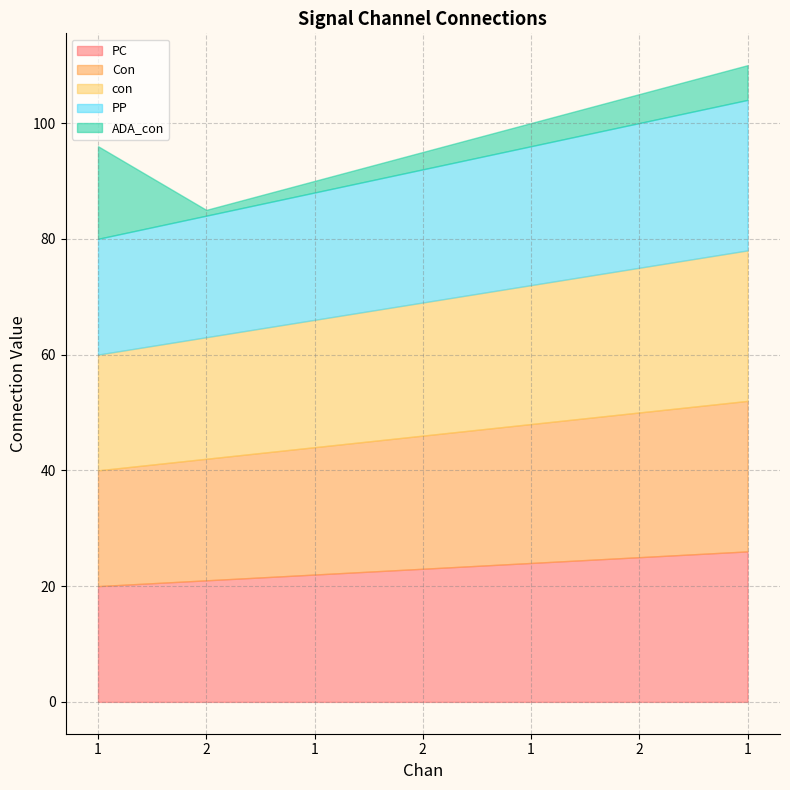

What is the average value of the PP series?

23